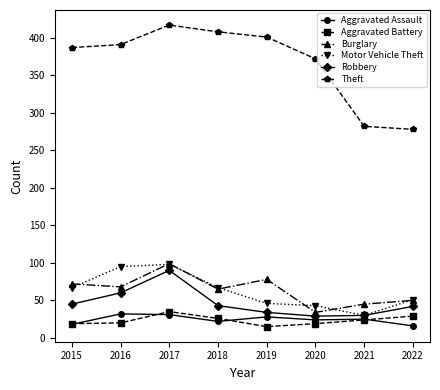

Read the Theft value at 2018, to the nearest 5.

410